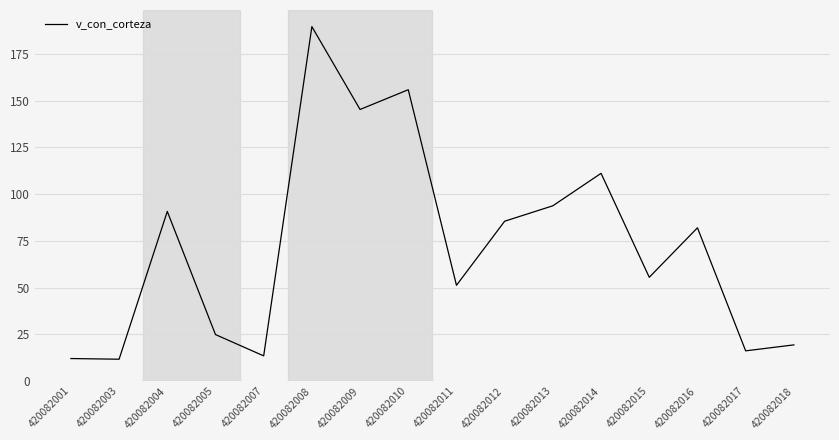

Does the chart have visible grid lines?

Yes